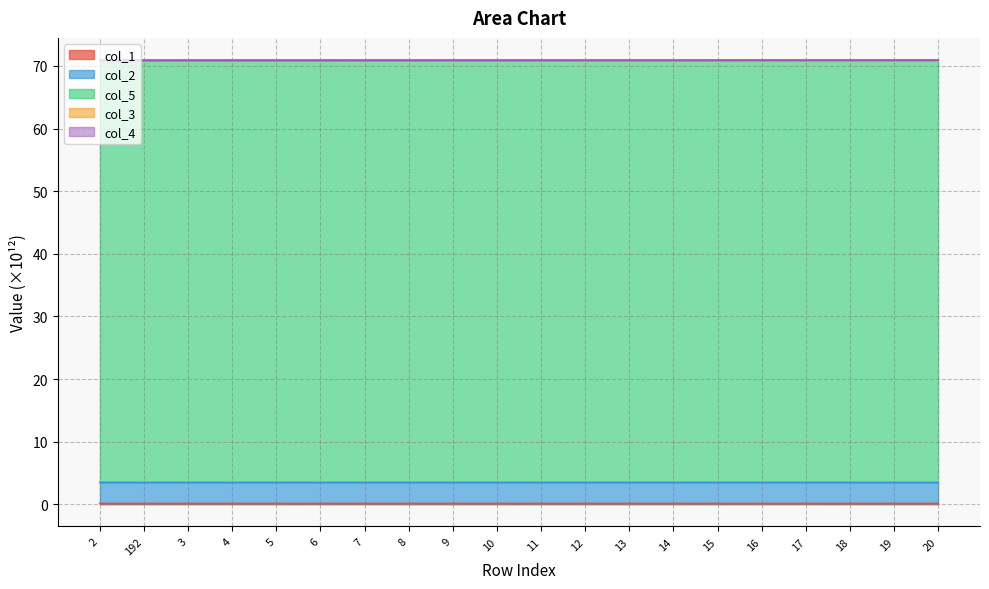

Is the value of col_5 at 12 greater than the value of col_1 at 12?

Yes